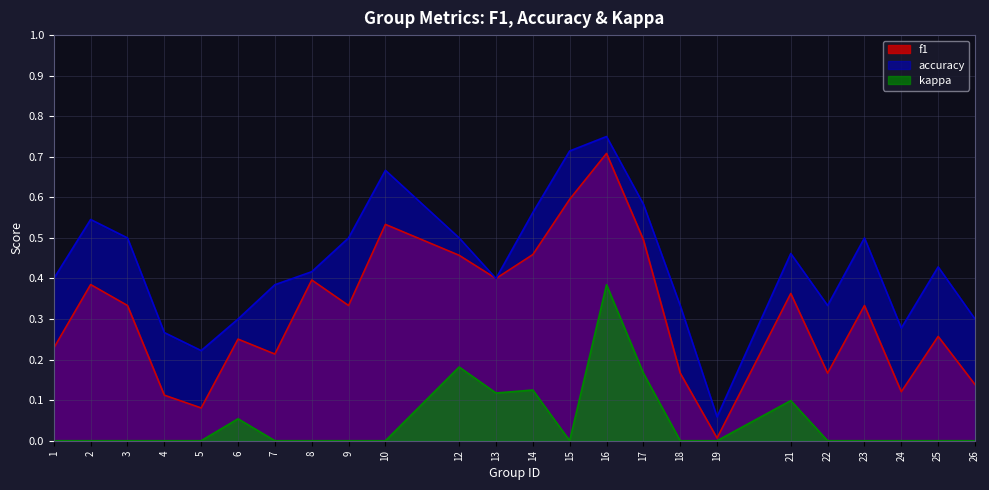

Is it true that accuracy equals 0.4 at 14?

False